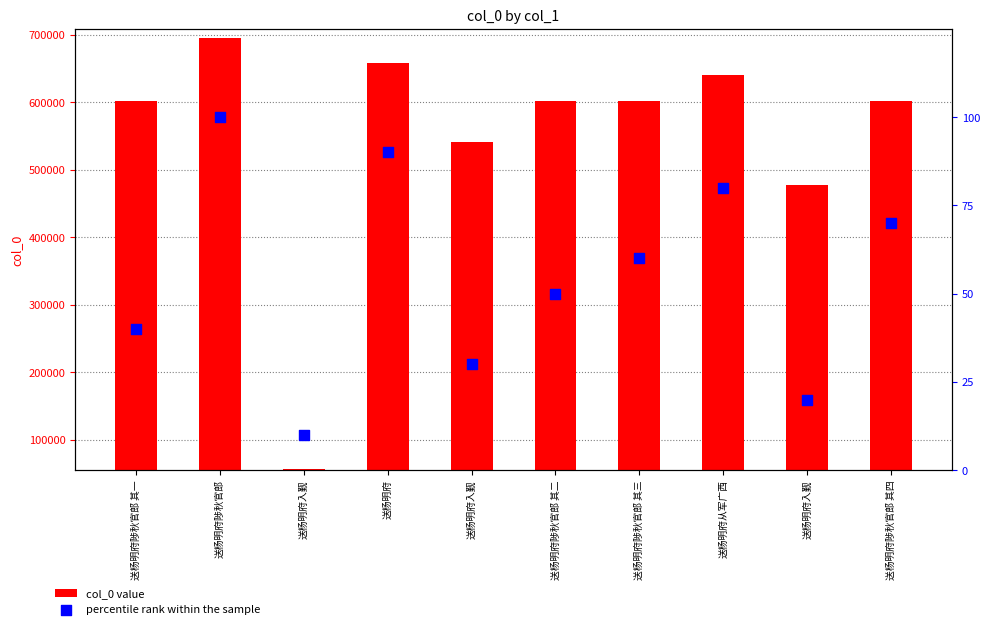

Which series reaches the minimum Y coordinate?

percentile rank within the sample